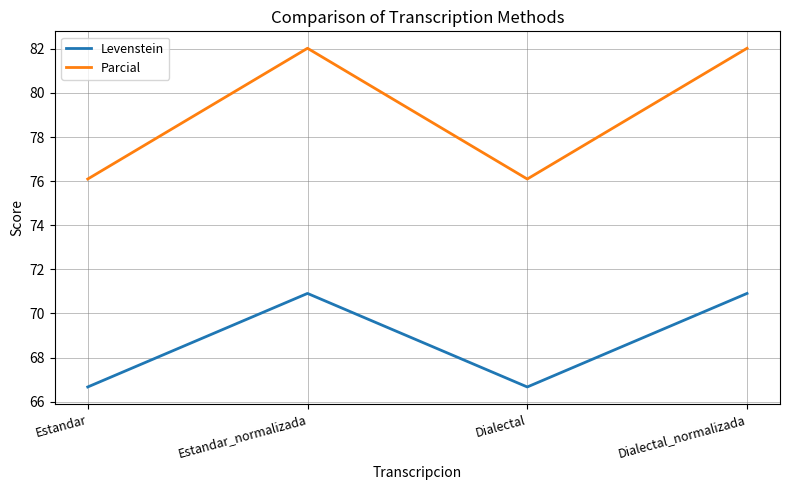

How many lines are shown in the chart?

2